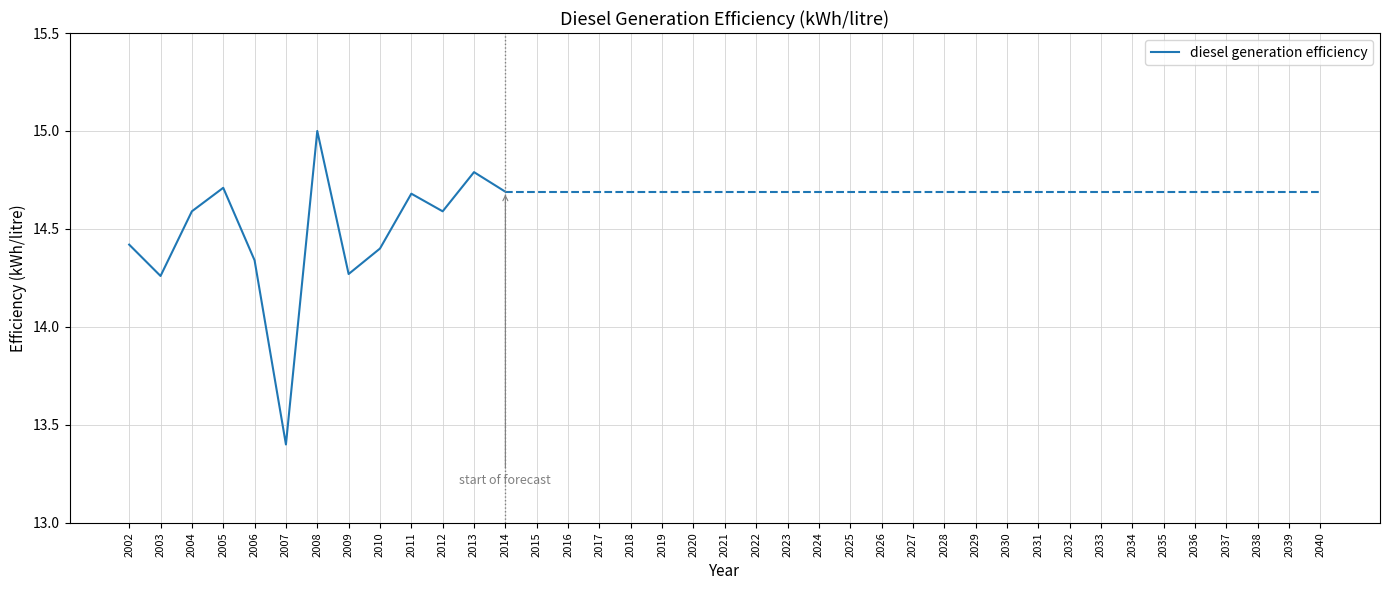

Count the values in the range 14 to 15.

12